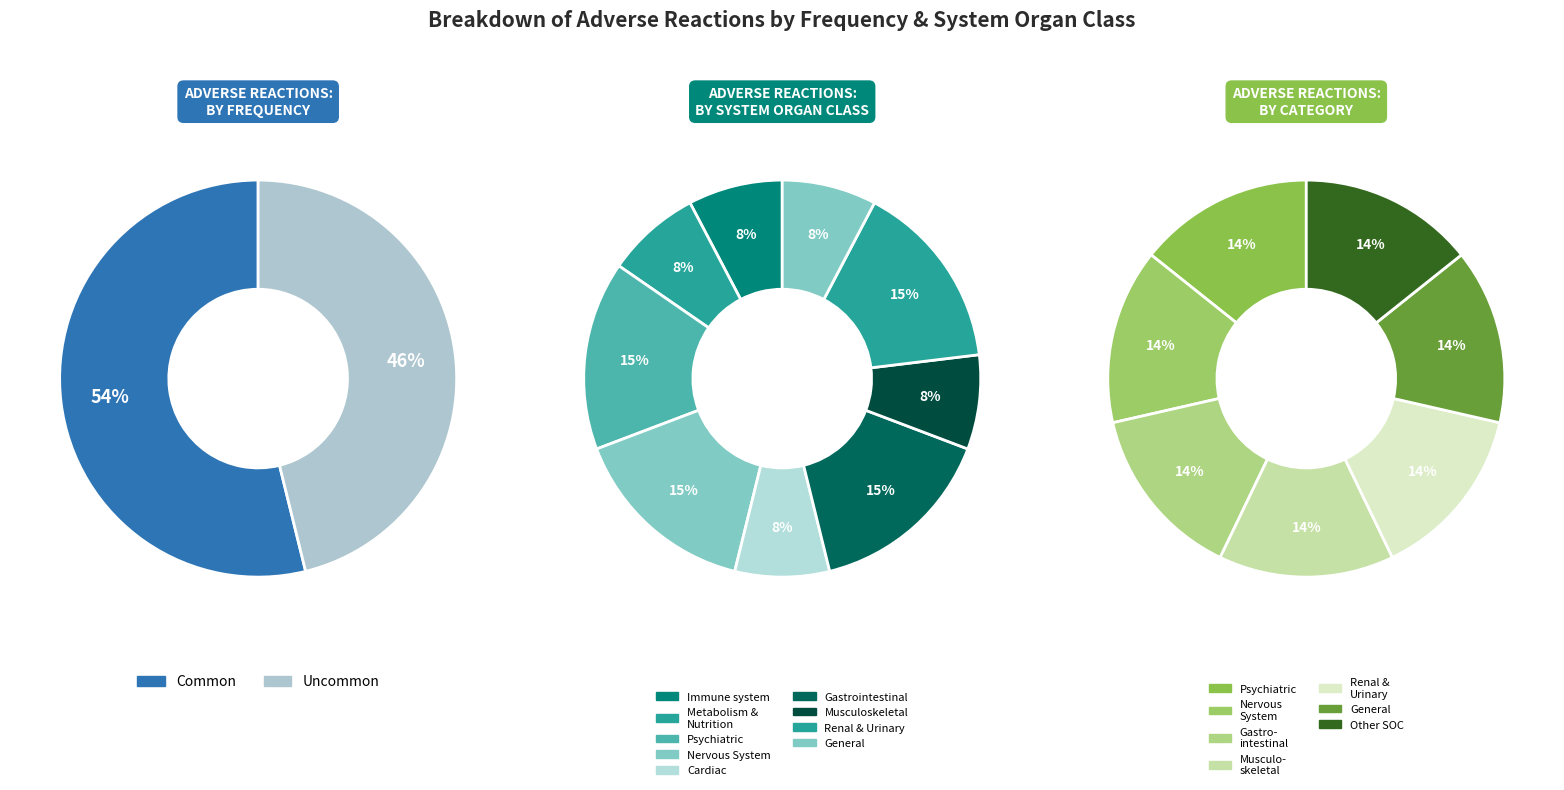

Approximately how many times larger is the value at Common compared to Uncommon?

1.2